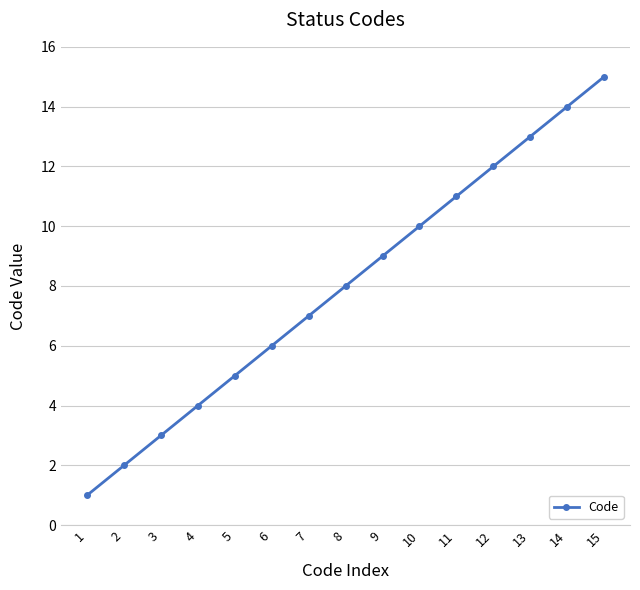

What is the greatest value displayed?

15